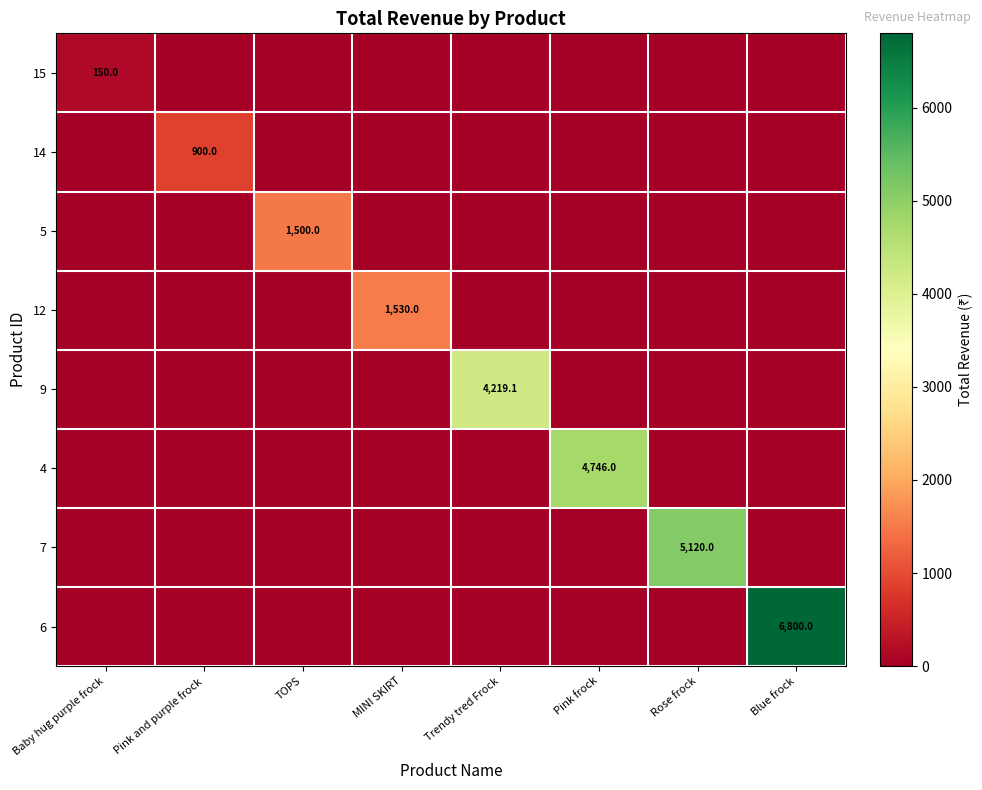

What is the maximum value shown in the chart?

6800.0